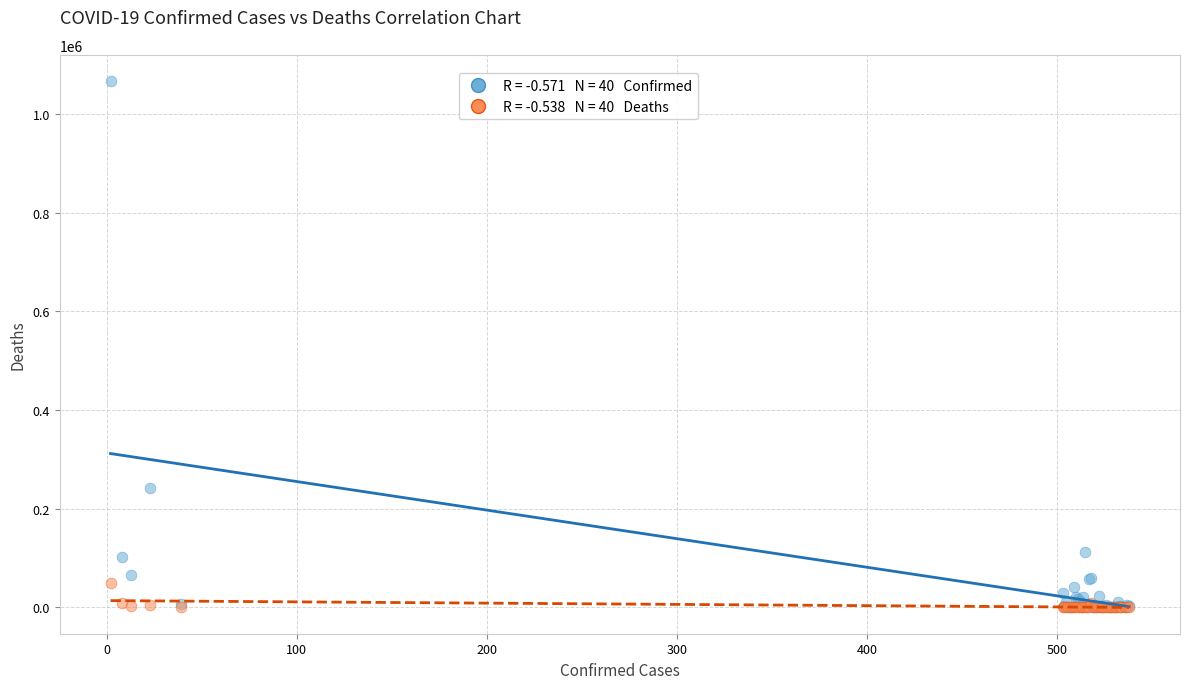

Across all series, what Y value is closest to 533166?

242355